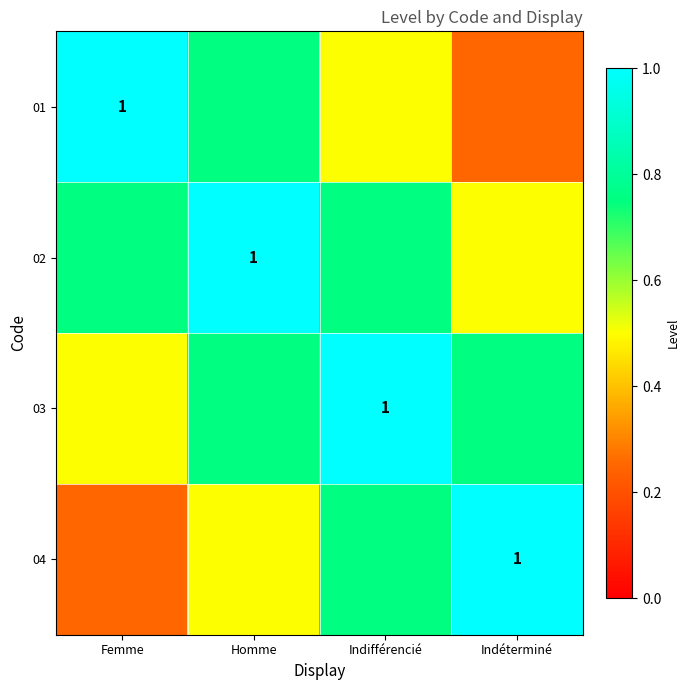

True or false: 03 has a value of 0.7 at Indifférencié.

False